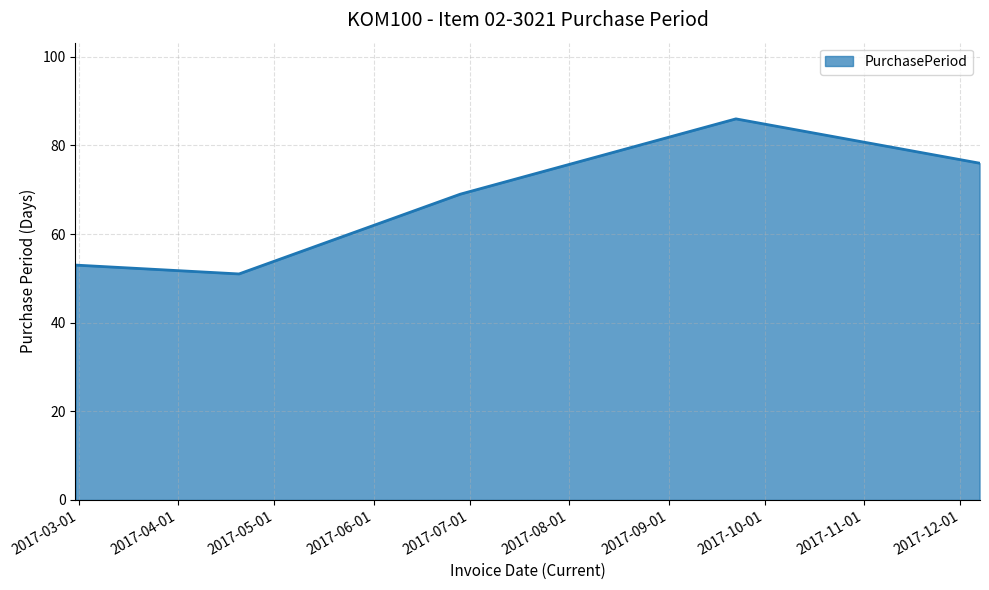

True or false: the data has more than 2 interior local peaks.

False